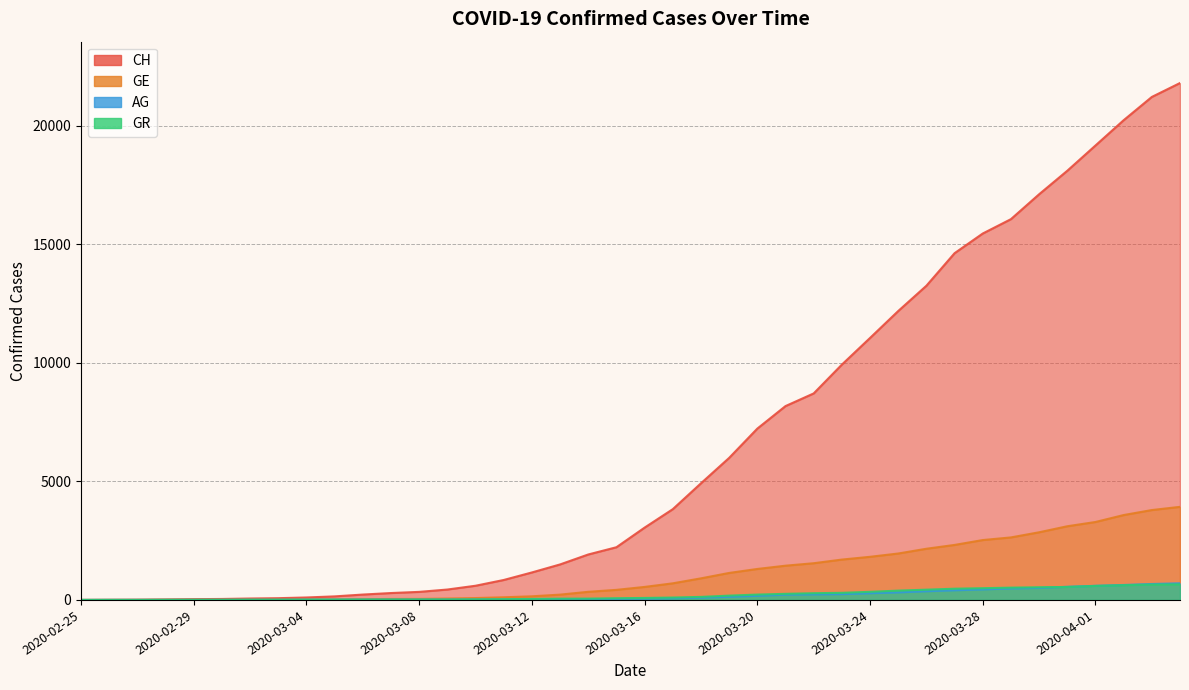

True or false: GR and CH intersect in this chart.

False